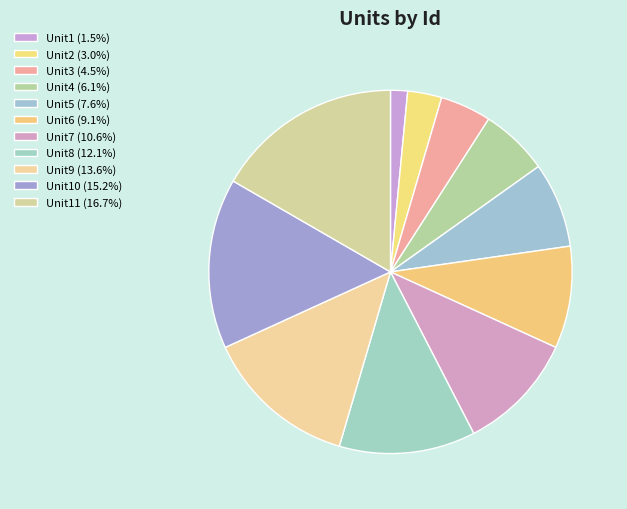

How many segments does this pie chart have?

11